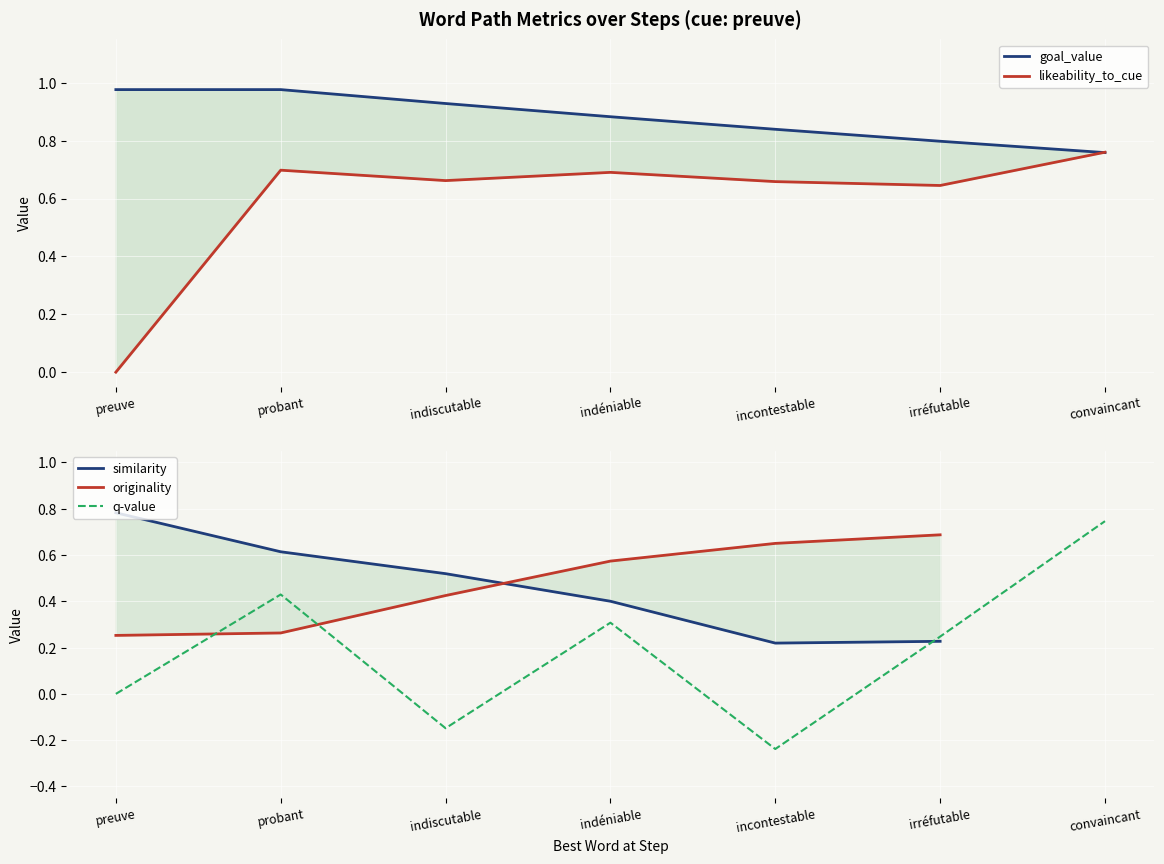

How many lines are shown in the chart?

5